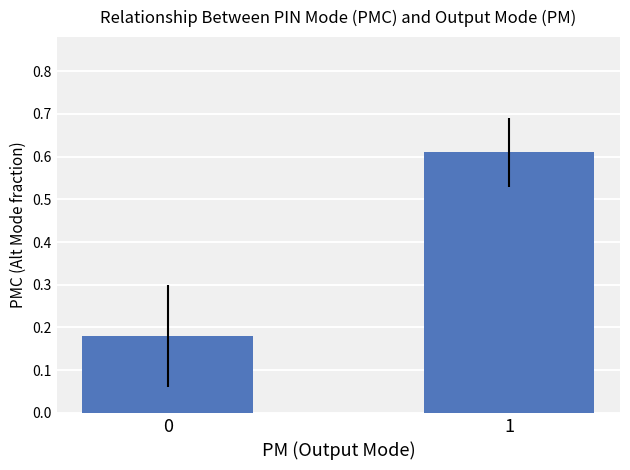

True or false: the data shows 0.1 at 0.

False